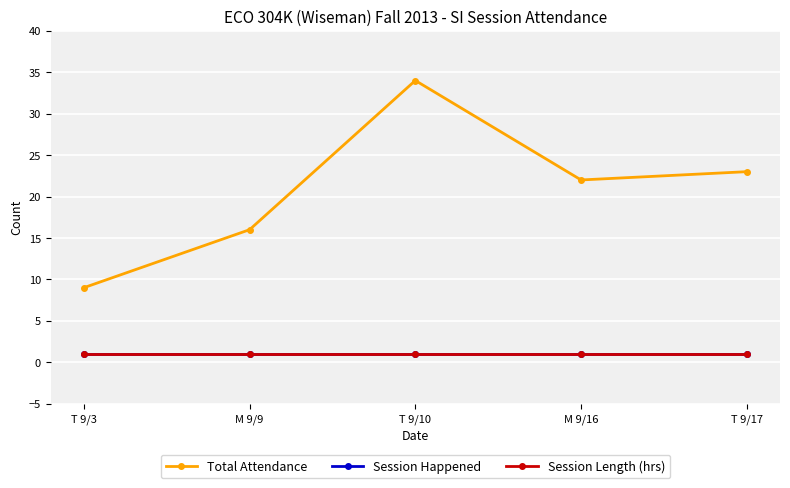

True or false: Total Attendance has more than 1 points higher than both neighbors.

False